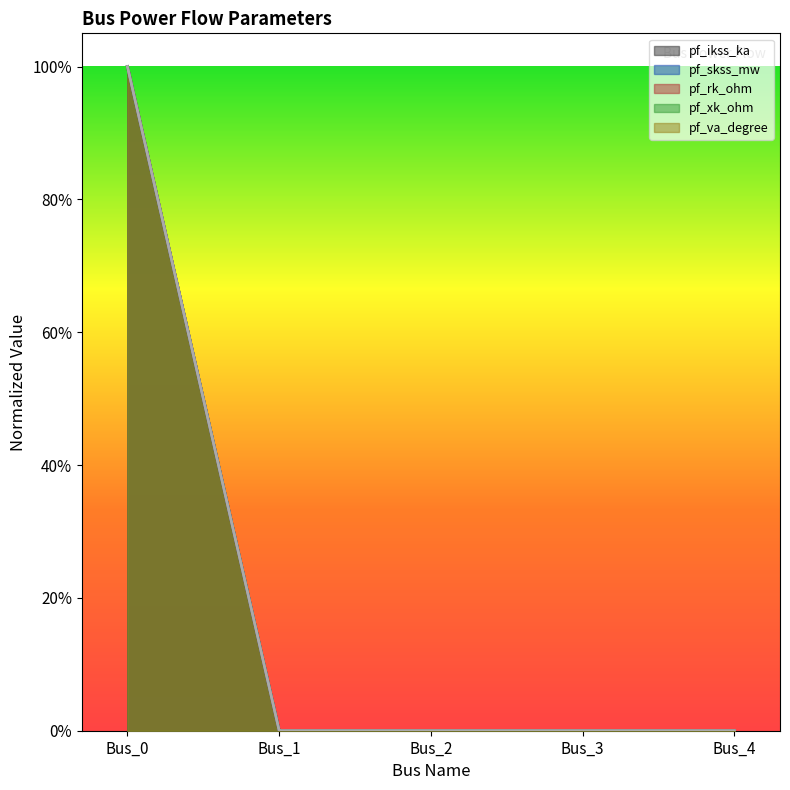

True or false: pf_rk_ohm and pf_skss_mw intersect in this chart.

False